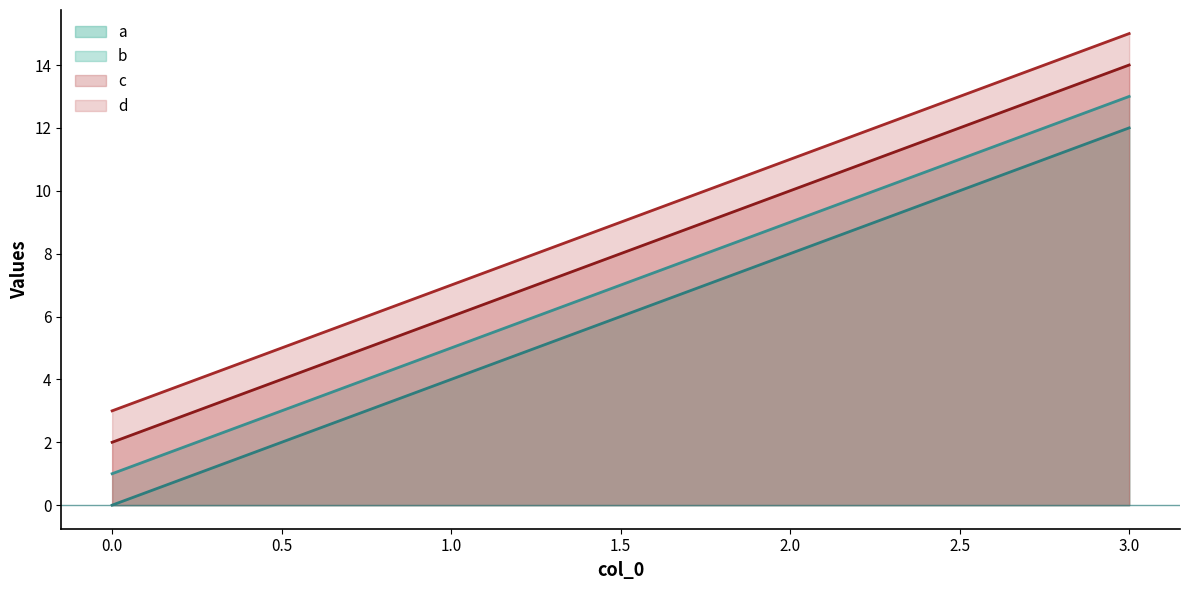

Which series changed the most between 1 and 3?

a